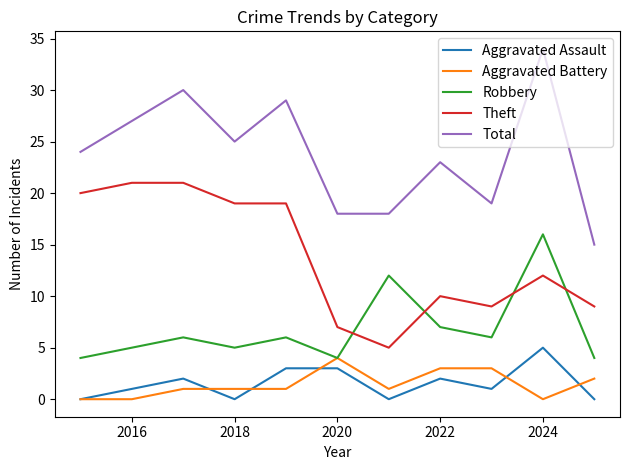

True or false: Total and Theft intersect in this chart.

False